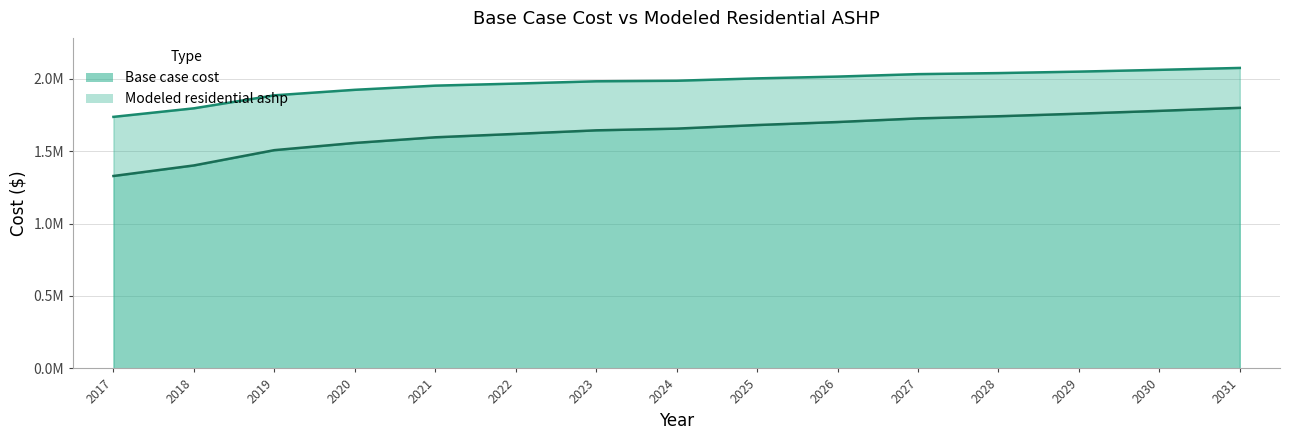

What are all the series names shown in the legend?

Base case cost, Modeled residential ashp